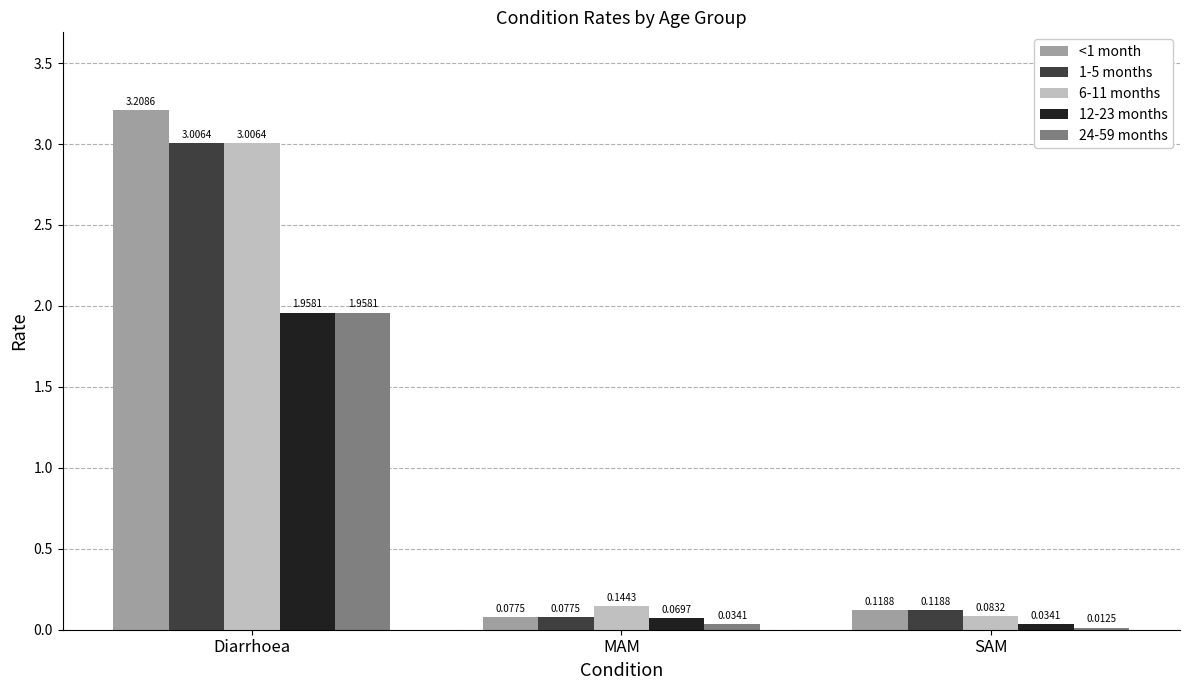

How many groups of bars are there?

3